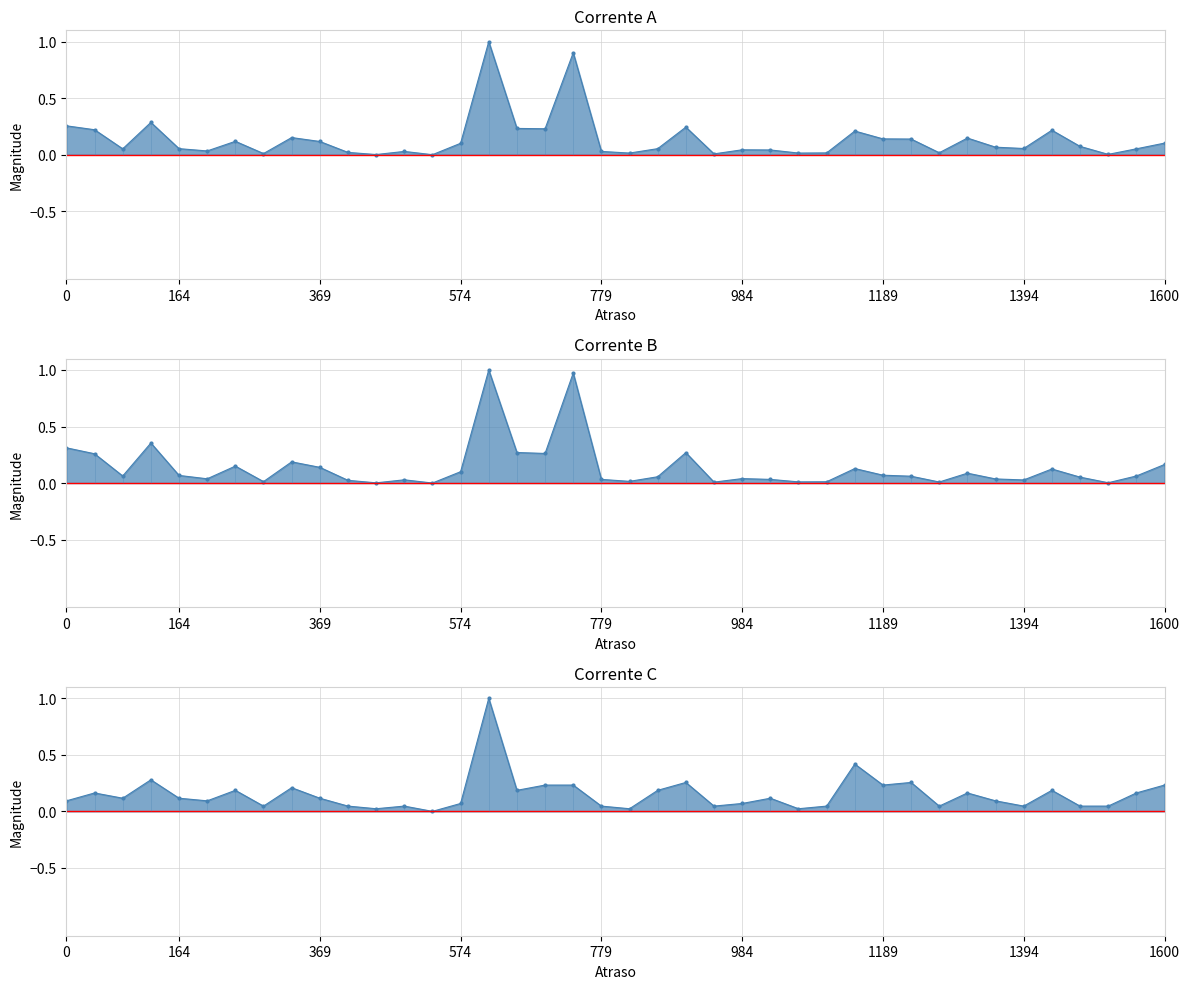

How many distinct data groups are displayed?

3